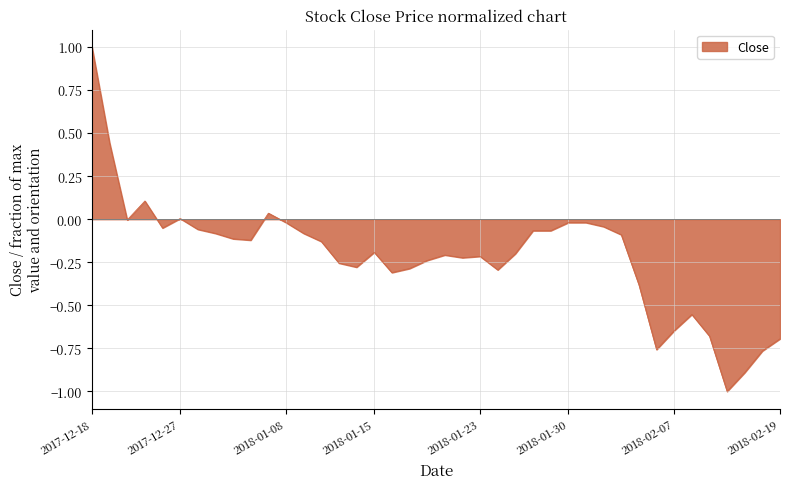

What is the difference between the maximum and minimum values?

2.0